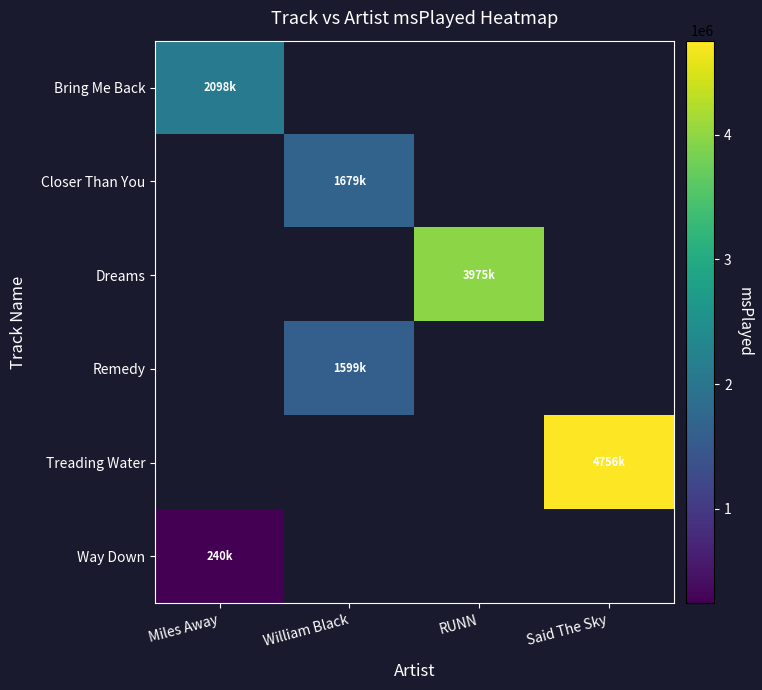

How many data points does each series have?

4